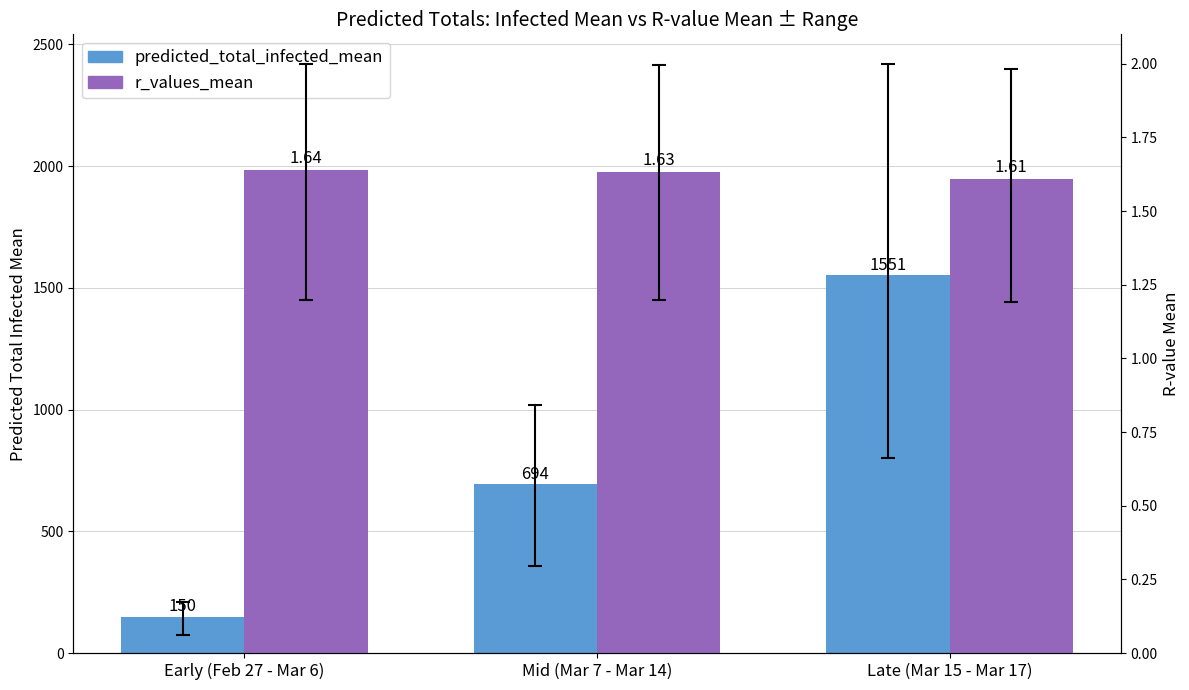

How many data points does each series have?

3